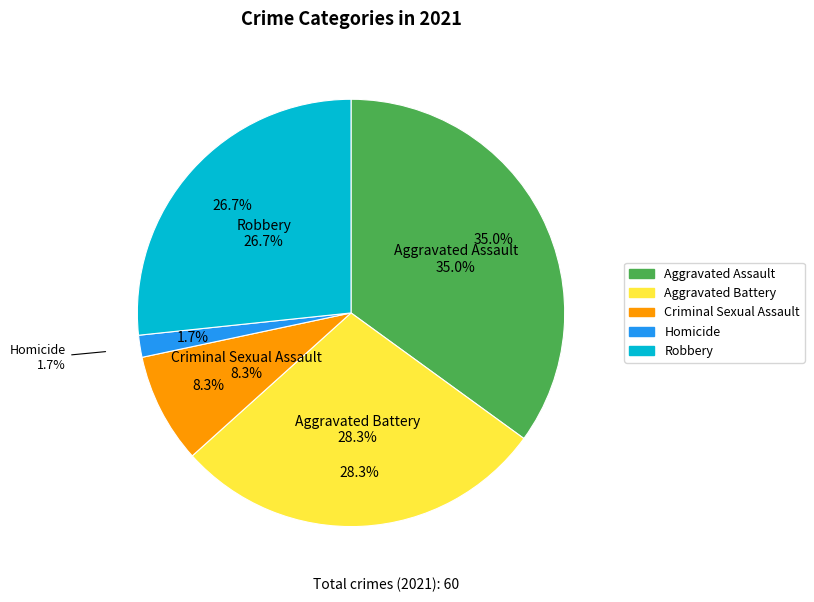

What percentage is NOT represented by Homicide?

98.3%